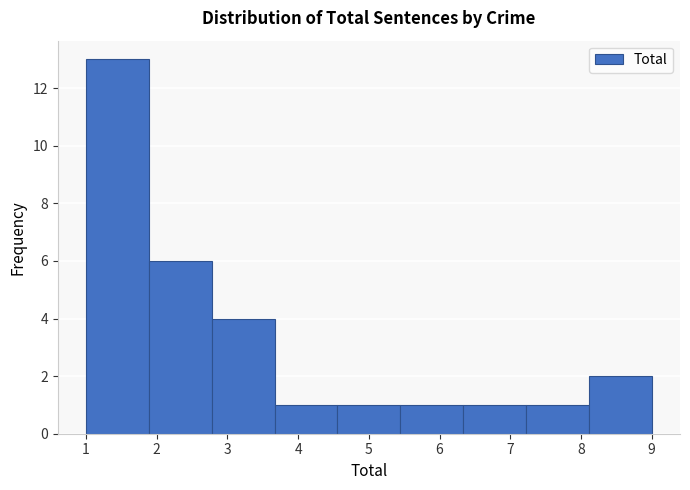

Over which range of the x-axis is the bar tallest?

1.0 to 1.9